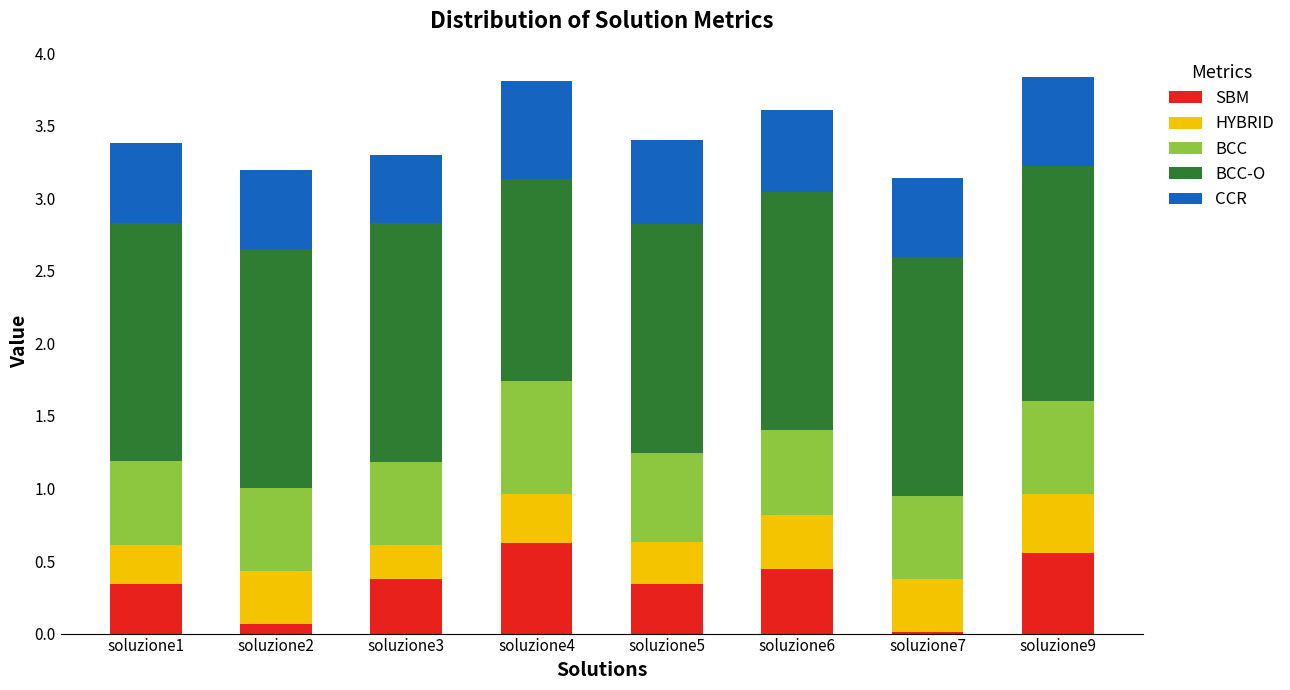

Is it true that SBM equals 0.4 at soluzione3?

True